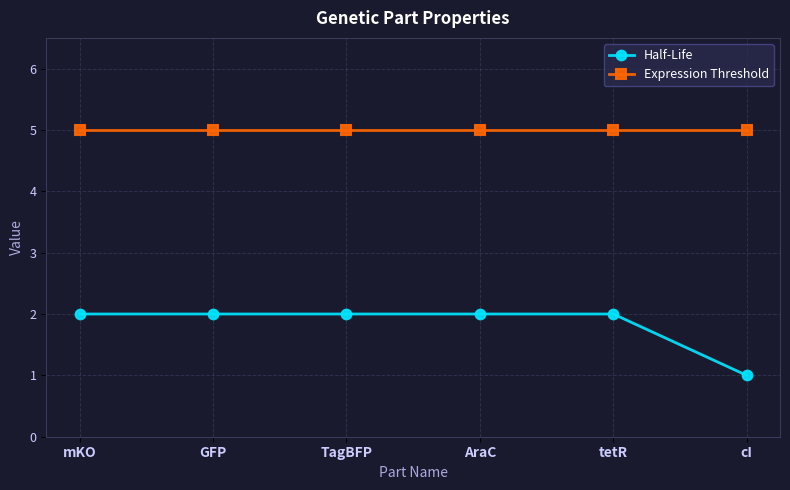

What position from the right is GFP?

5